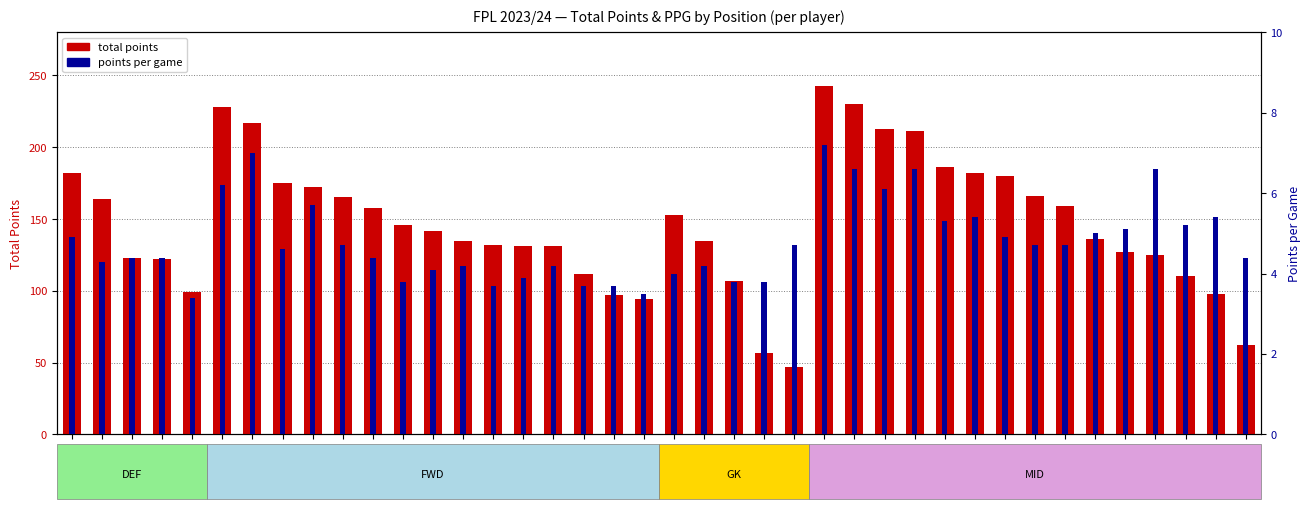

At which label does points per game reach its peak?

26